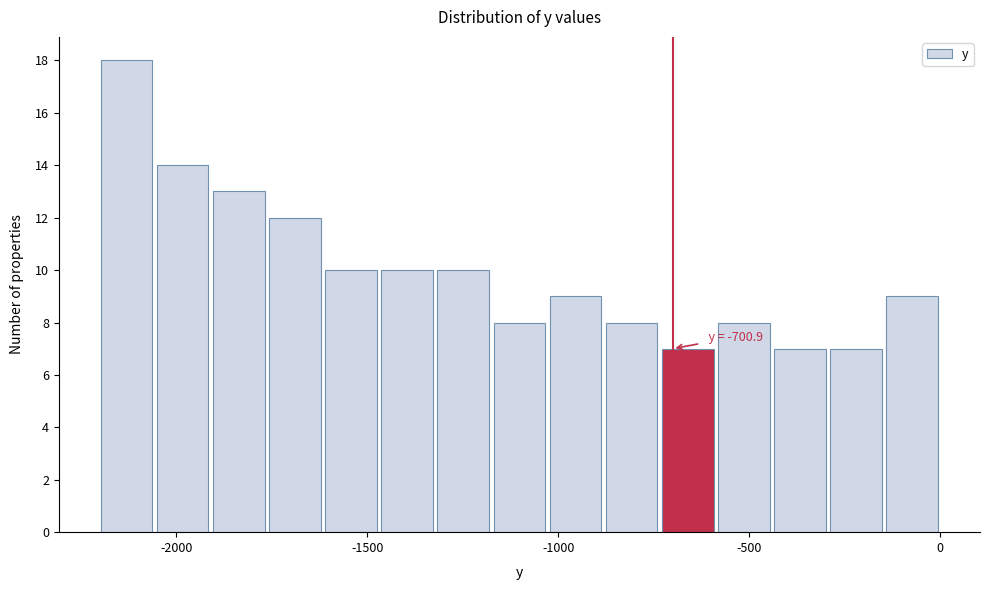

Read against the x-axis, roughly where is the centre of the tallest bar?

-2150